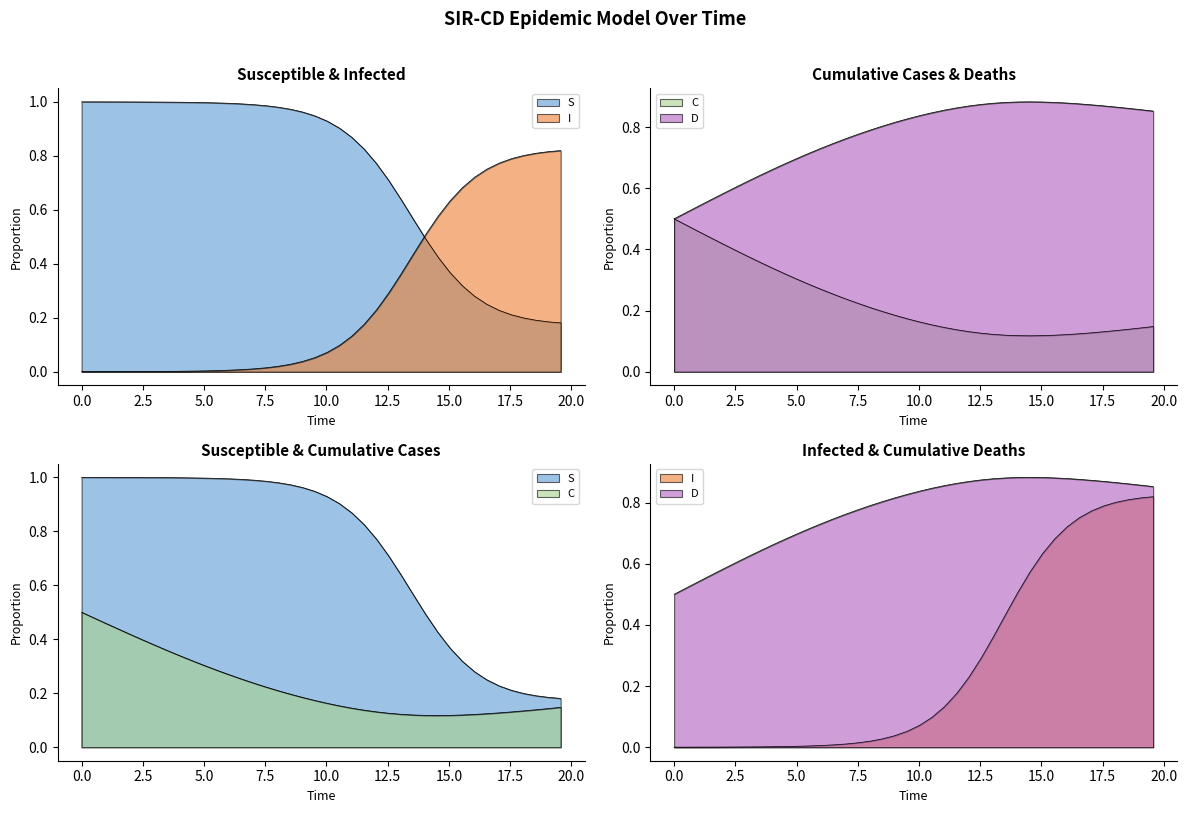

True or false: D has more than 0 interior local peaks.

True